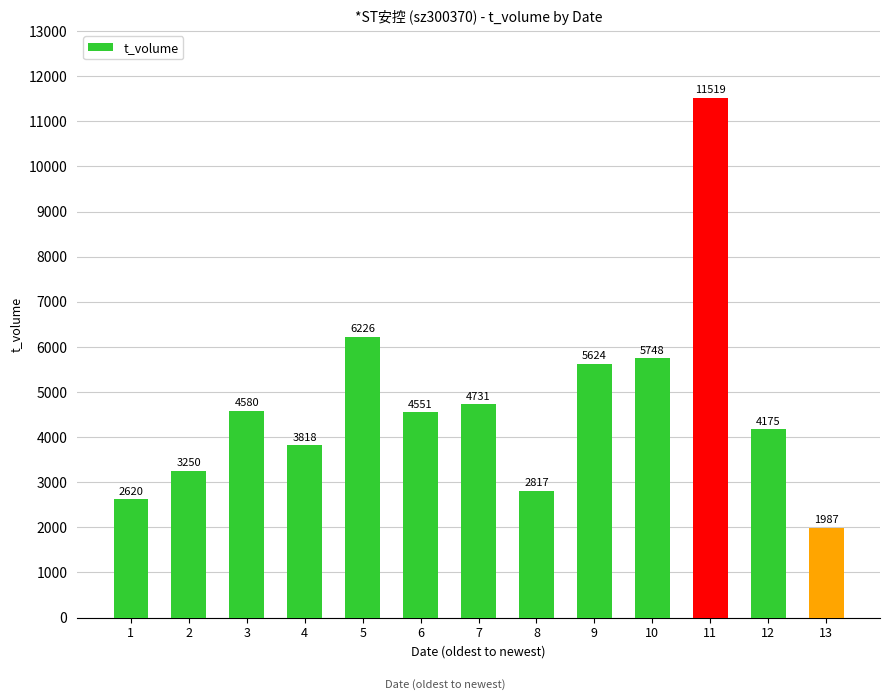

What is the value of the 3rd bar from the left?

4580